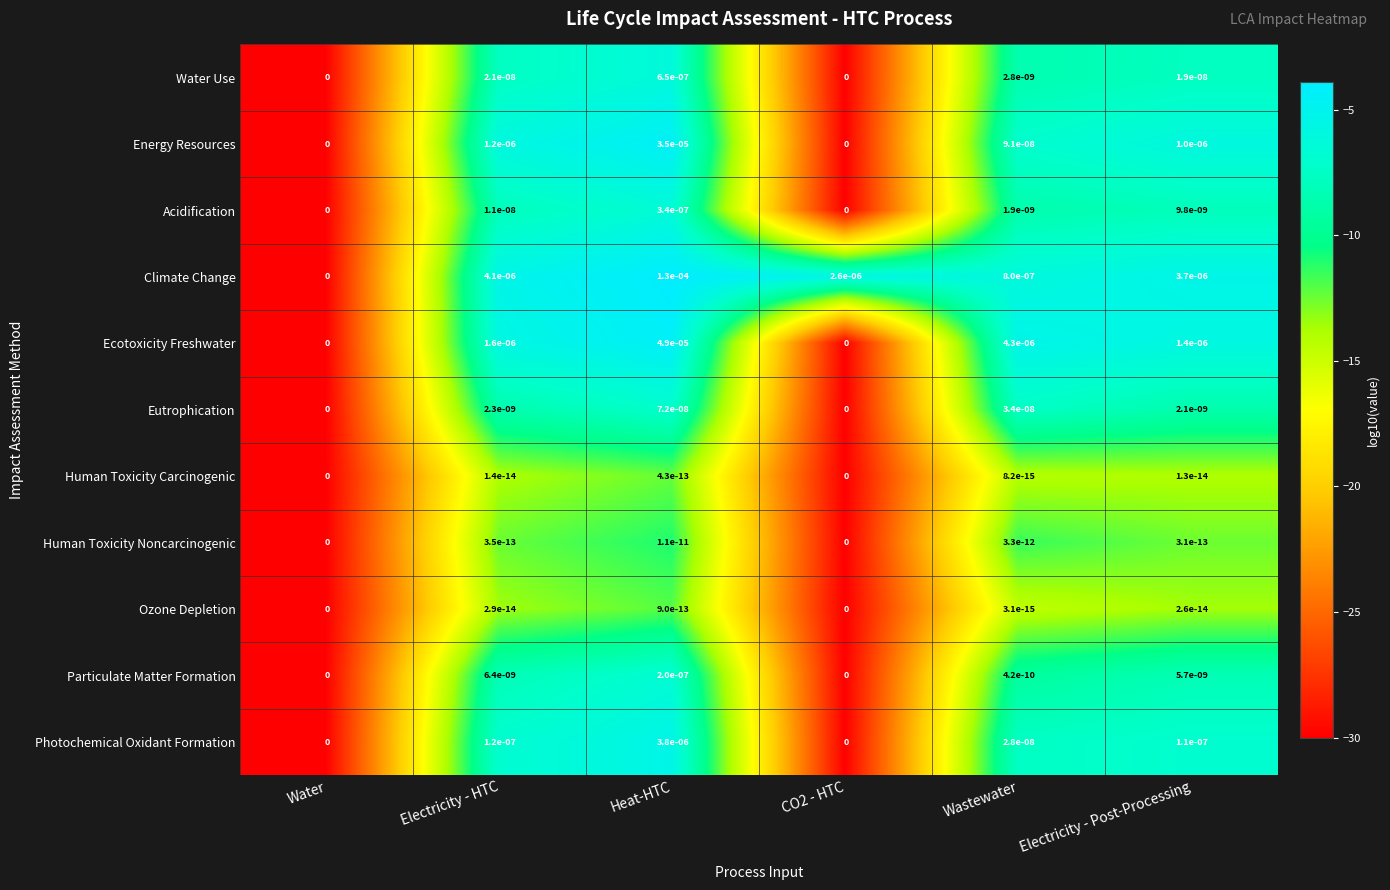

The value of Human Toxicity Carcinogenic at Wastewater is 0.0. True or false?

True